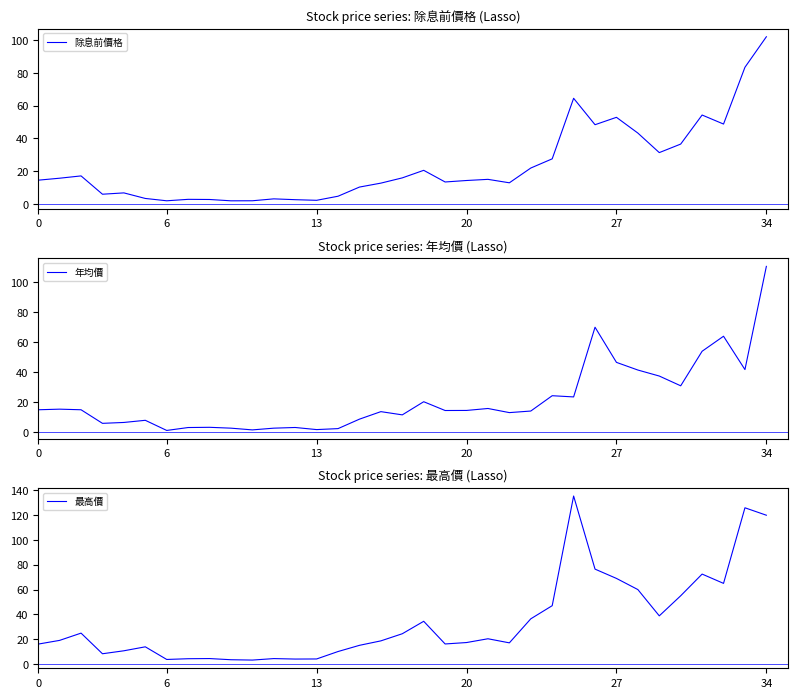

How many values in the 年均價 series exceed 14?

19